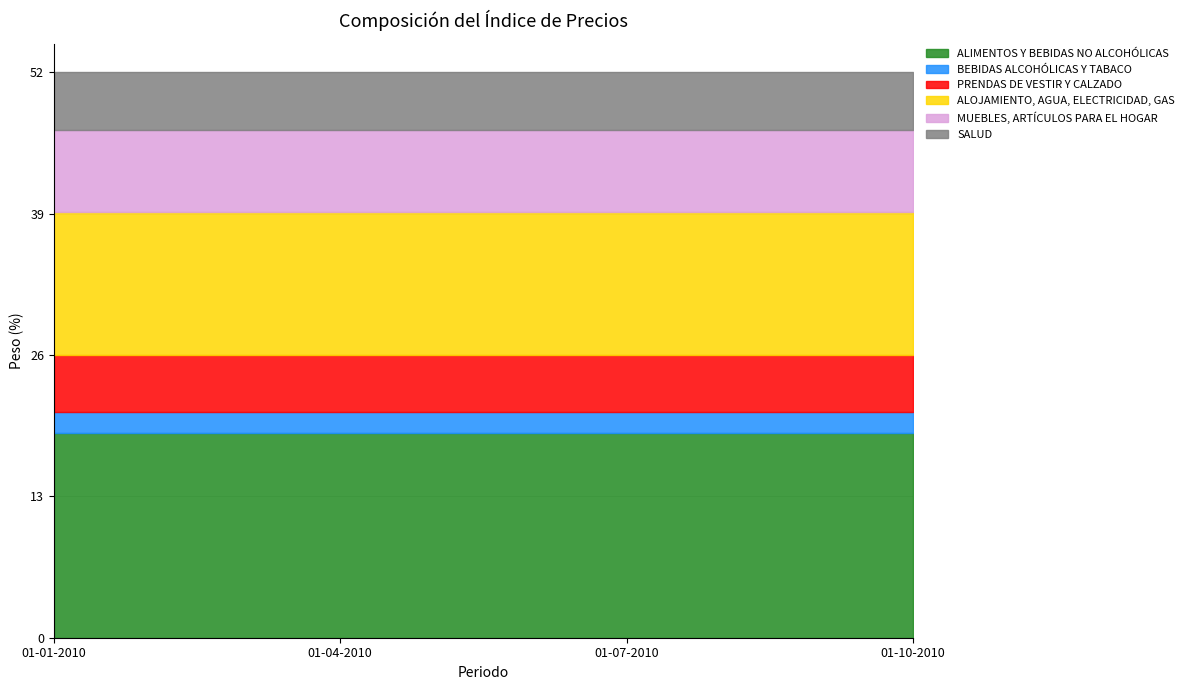

At which category is the sum across all series the highest?

01-01-2010